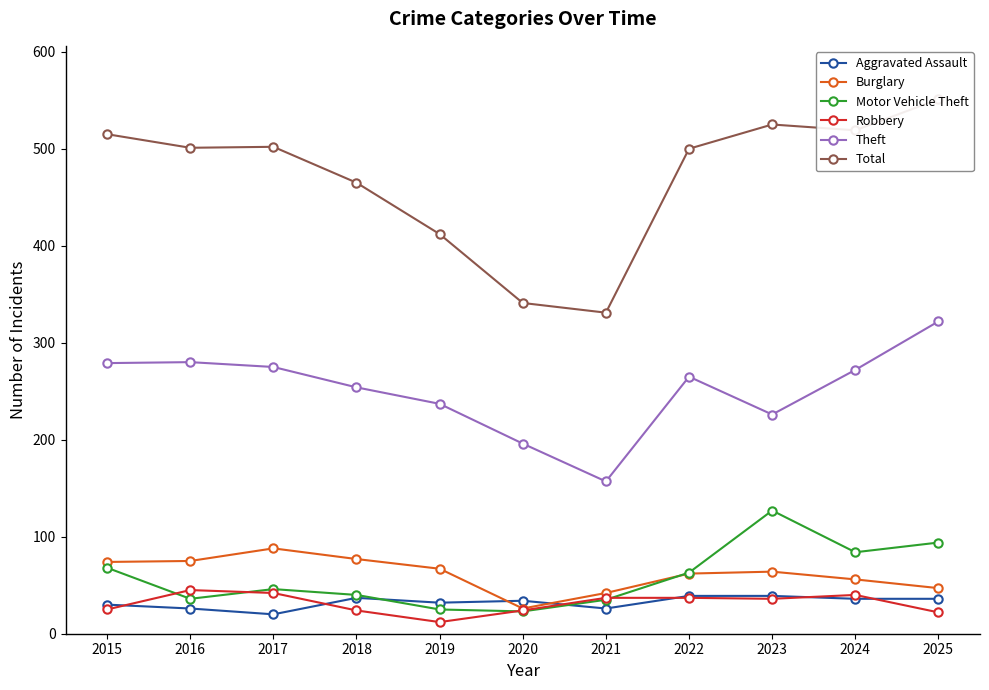

At how many categories does at least one series exceed 34?

11